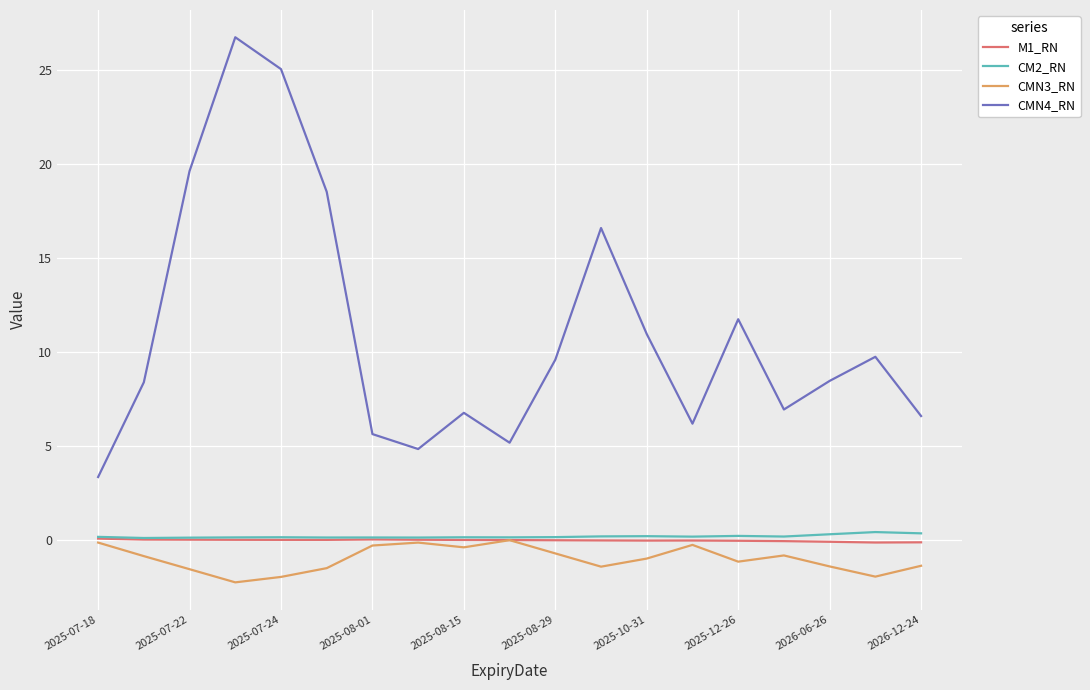

Count the CM2_RN values in the range 0 to 1.

19